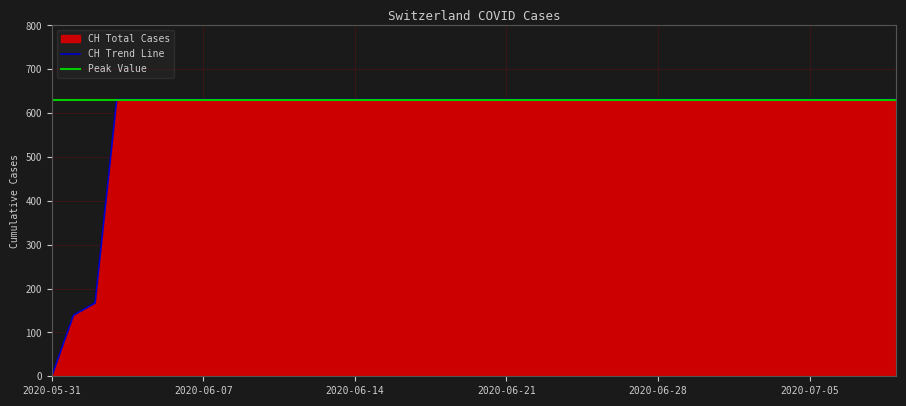

List the labels in order of value, smallest first.

2020-05-31, 2020-06-01, 2020-06-02, 2020-06-03, 2020-06-04, 2020-06-05, 2020-06-06, 2020-06-07, 2020-06-08, 2020-06-09, 2020-06-10, 2020-06-11, 2020-06-12, 2020-06-13, 2020-06-14, 2020-06-15, 2020-06-16, 2020-06-17, 2020-06-18, 2020-06-19, 2020-06-20, 2020-06-21, 2020-06-22, 2020-06-23, 2020-06-24, 2020-06-25, 2020-06-26, 2020-06-27, 2020-06-28, 2020-06-29, 2020-06-30, 2020-07-01, 2020-07-02, 2020-07-03, 2020-07-04, 2020-07-05, 2020-07-06, 2020-07-07, 2020-07-08, 2020-07-09